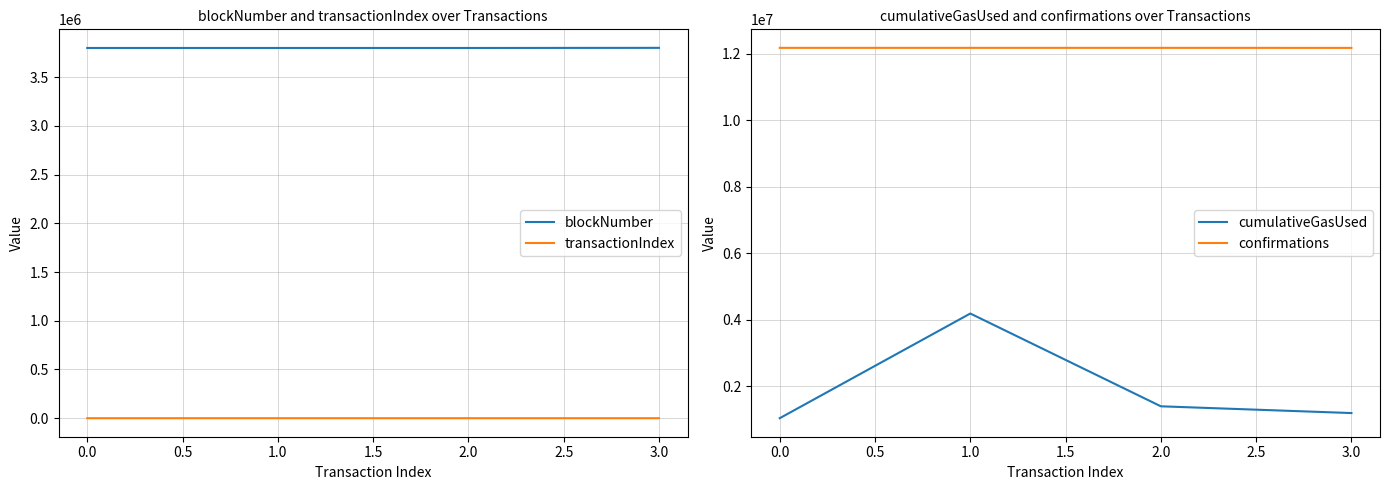

What is the minimum value shown in the chart?

48